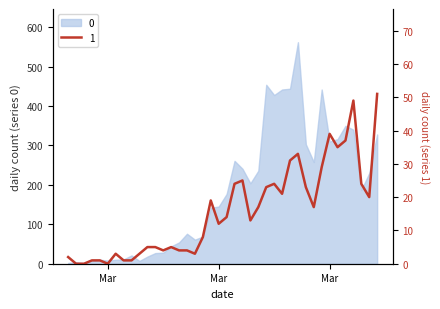

The value at 2020-03-18 is 14. True or false?

True